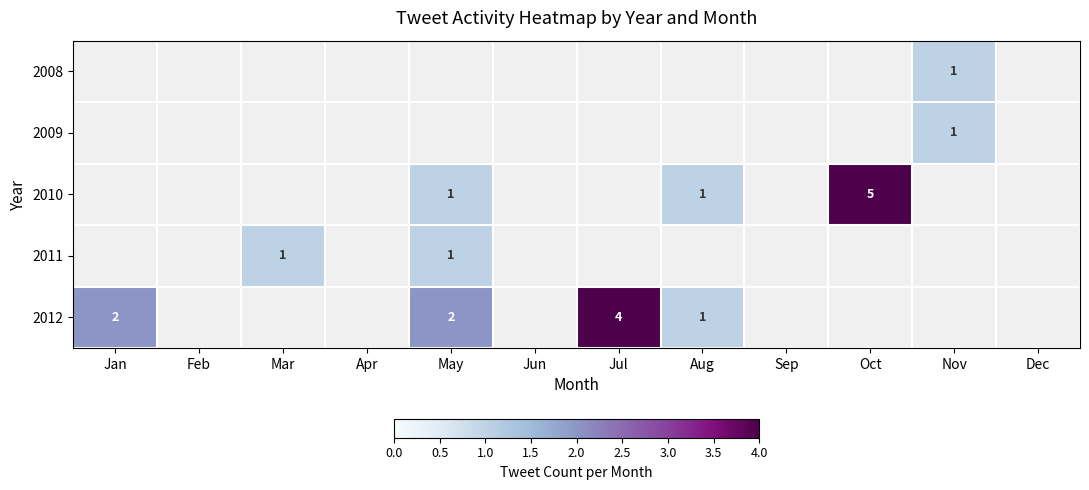

True or false: 2008 has a value of 2 at Nov.

False